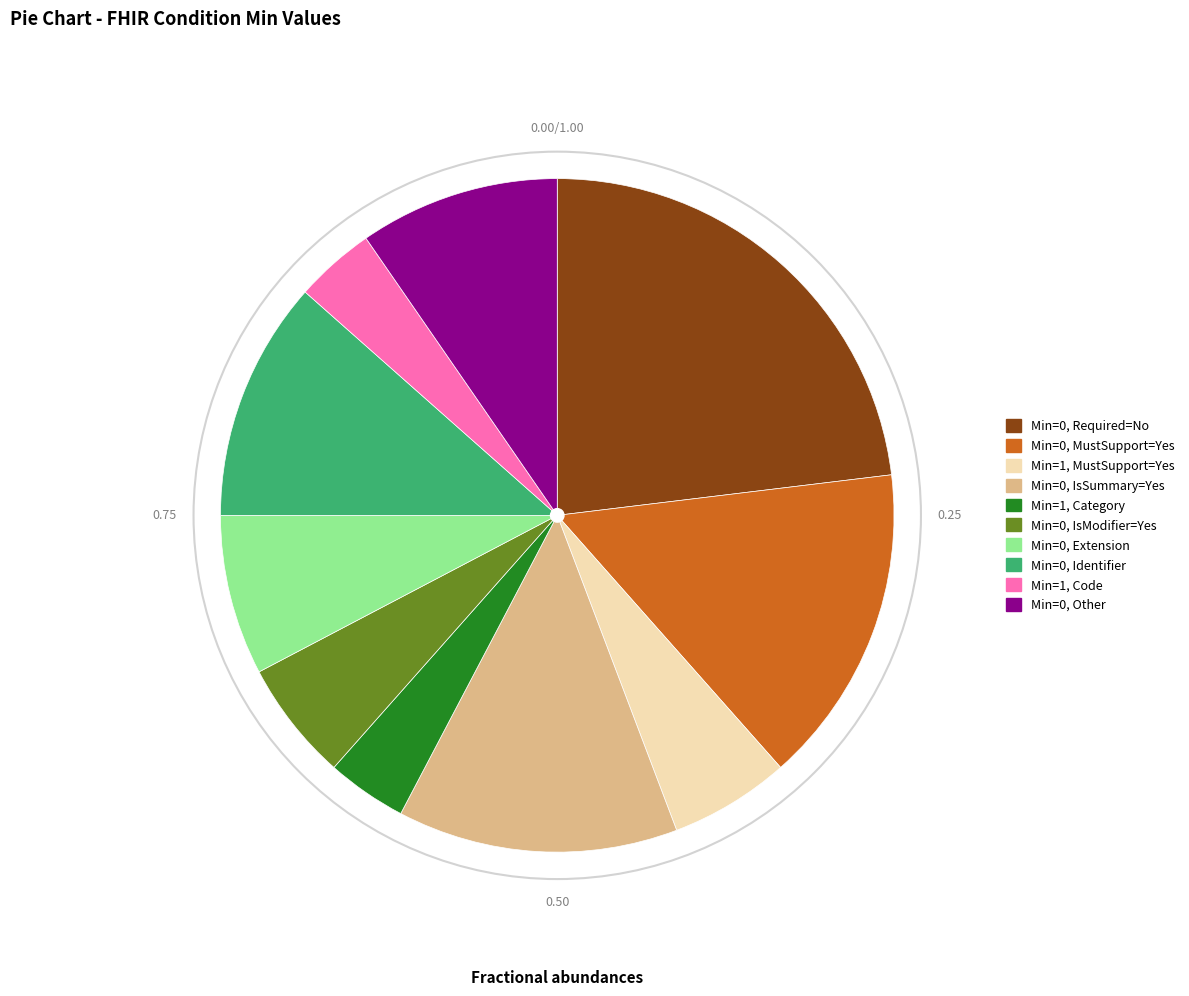

Is there any slice that represents more than half of the pie?

No